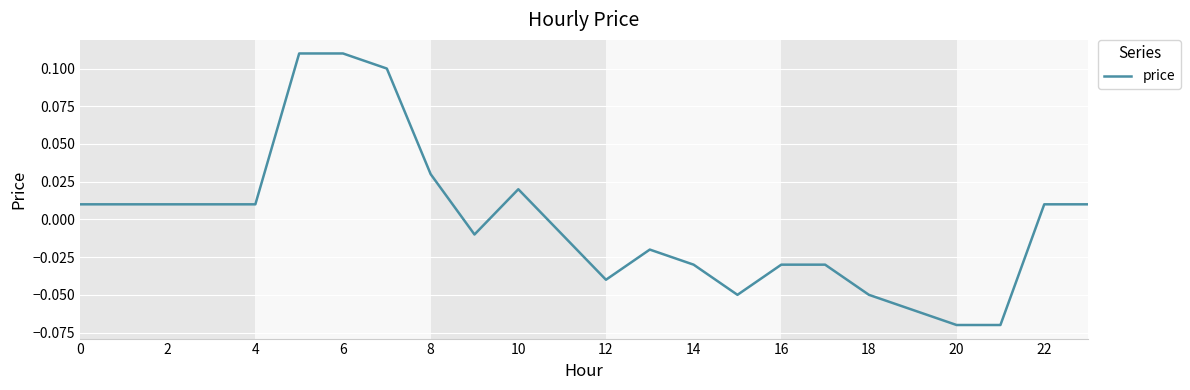

How many values exceed 0?

12